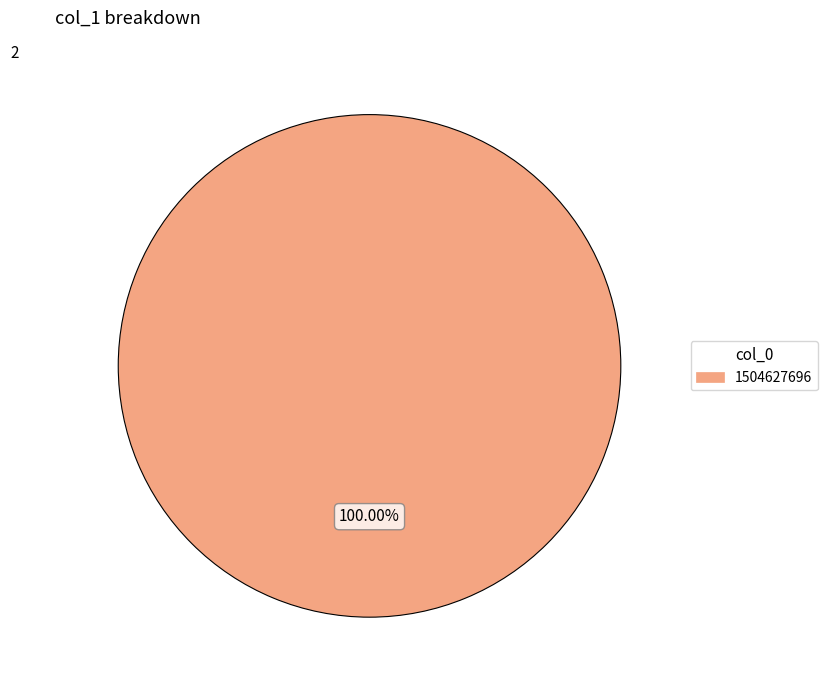

How many slices are in this pie chart?

1